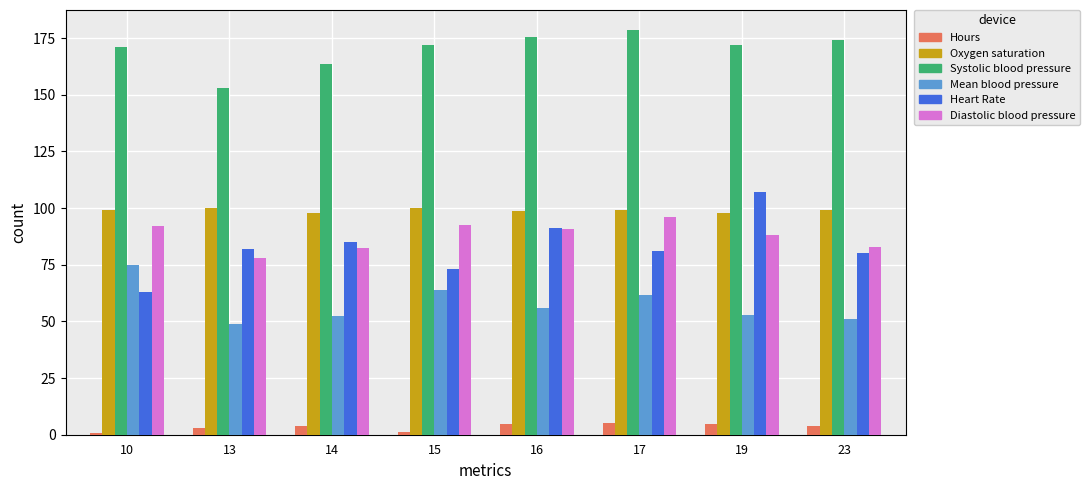

True or false: Systolic blood pressure has a value of 175.7 at 16.

True